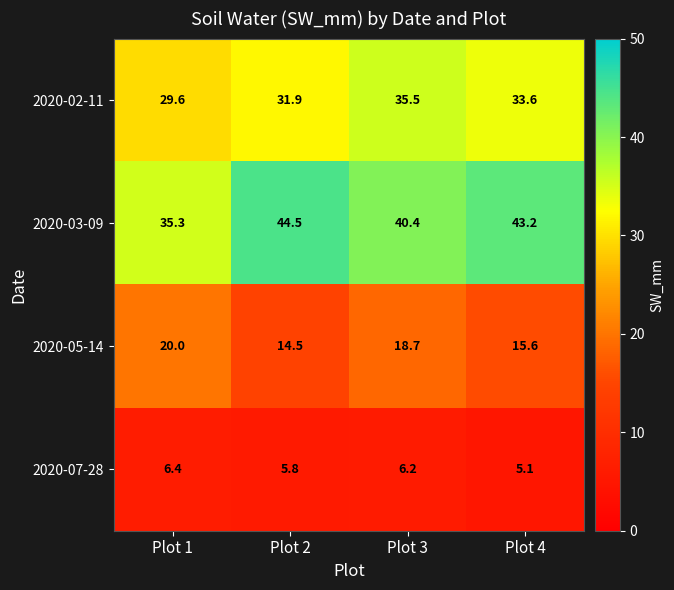

Rank the series at Plot 3 from highest to lowest value.

2020-03-09, 2020-02-11, 2020-05-14, 2020-07-28